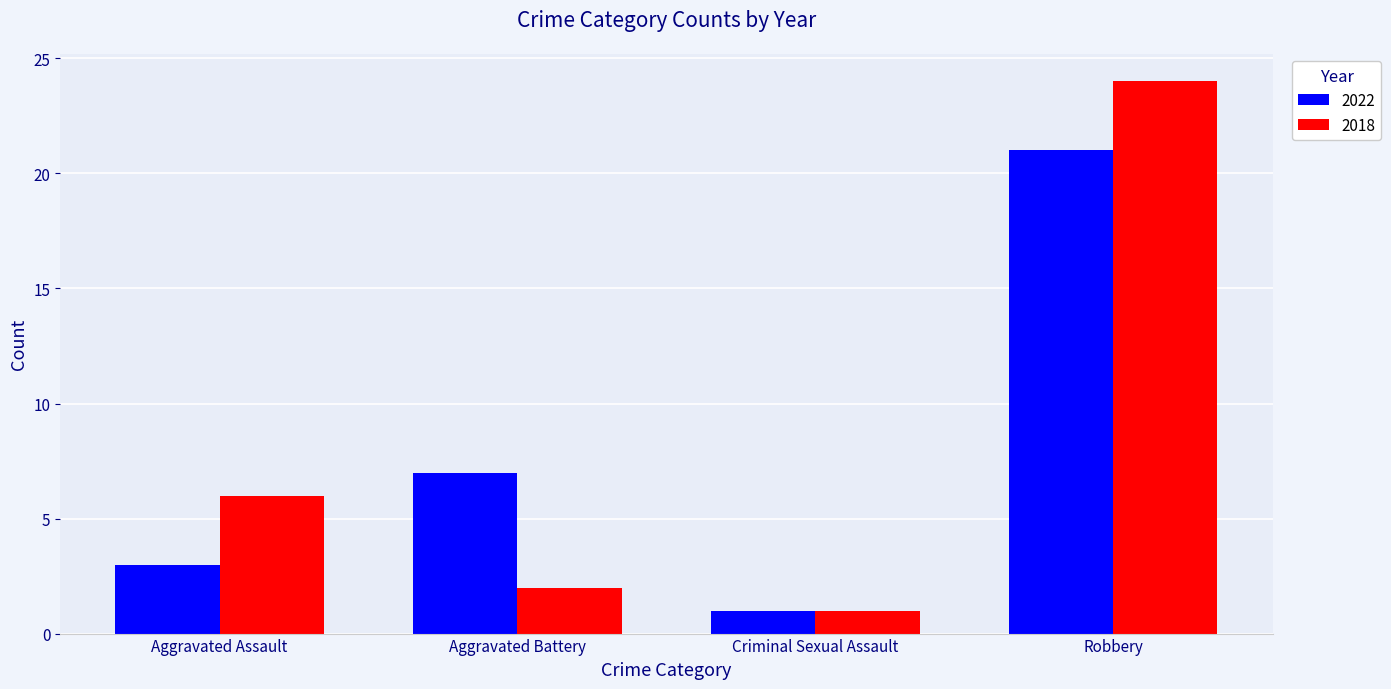

Which series has the largest range (max minus min)?

2018